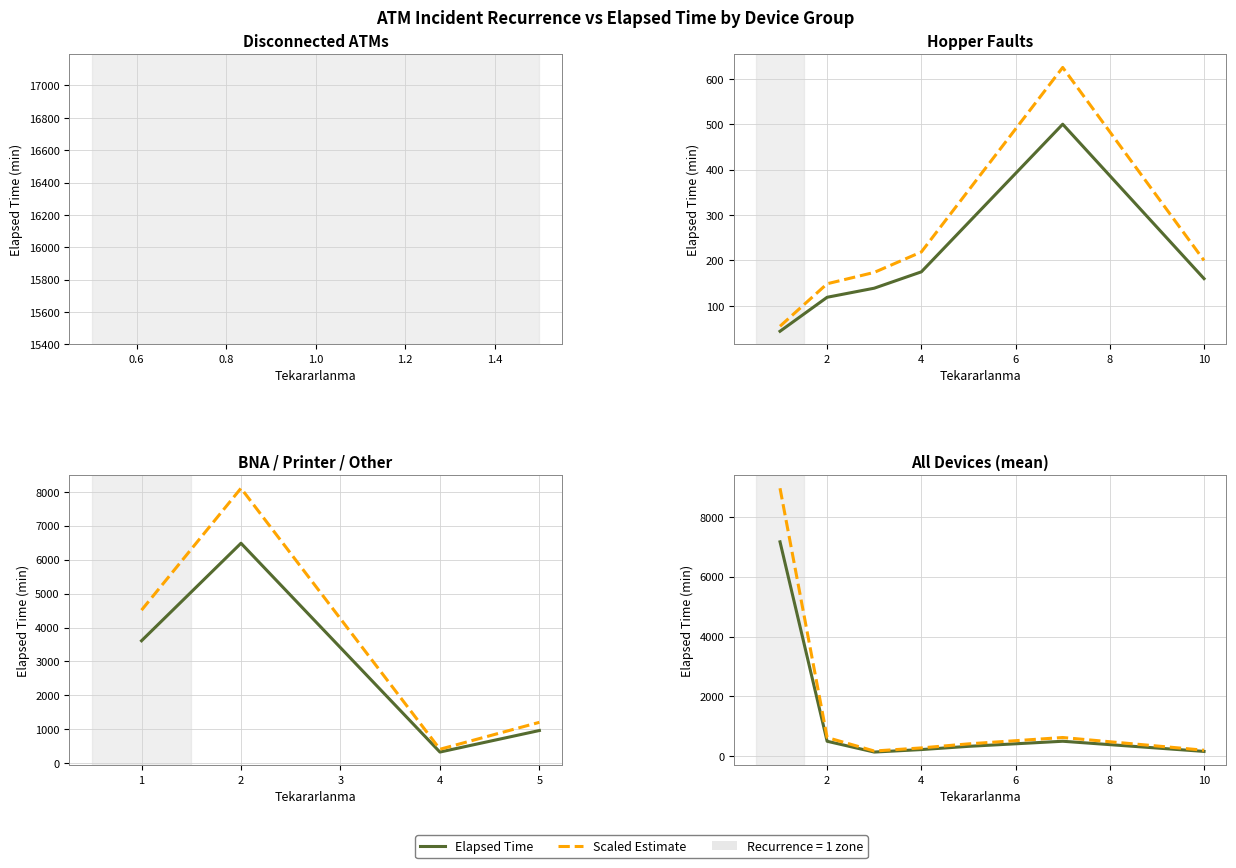

True or false: Elapsed Time and Scaled Estimate intersect in this chart.

False